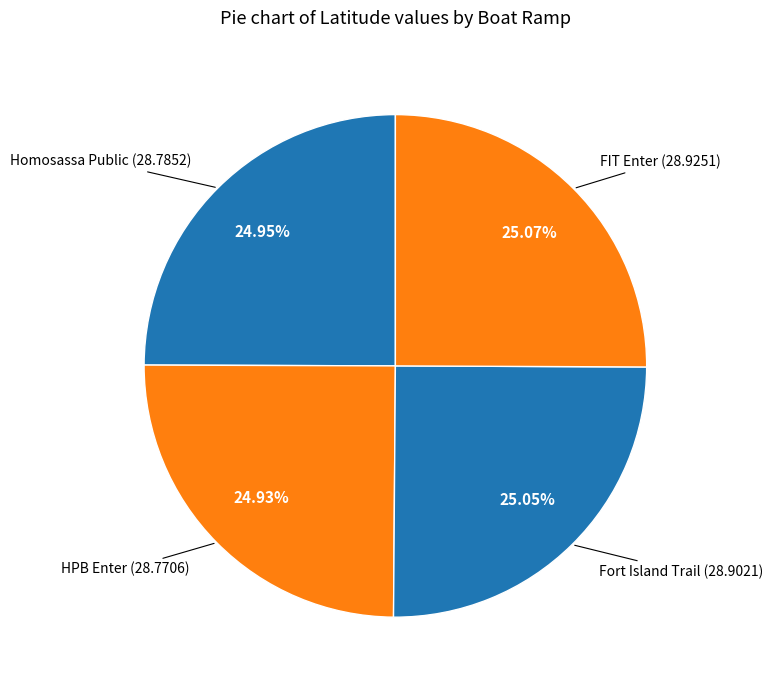

To the nearest percent, what portion does Homosassa Public represent?

25%